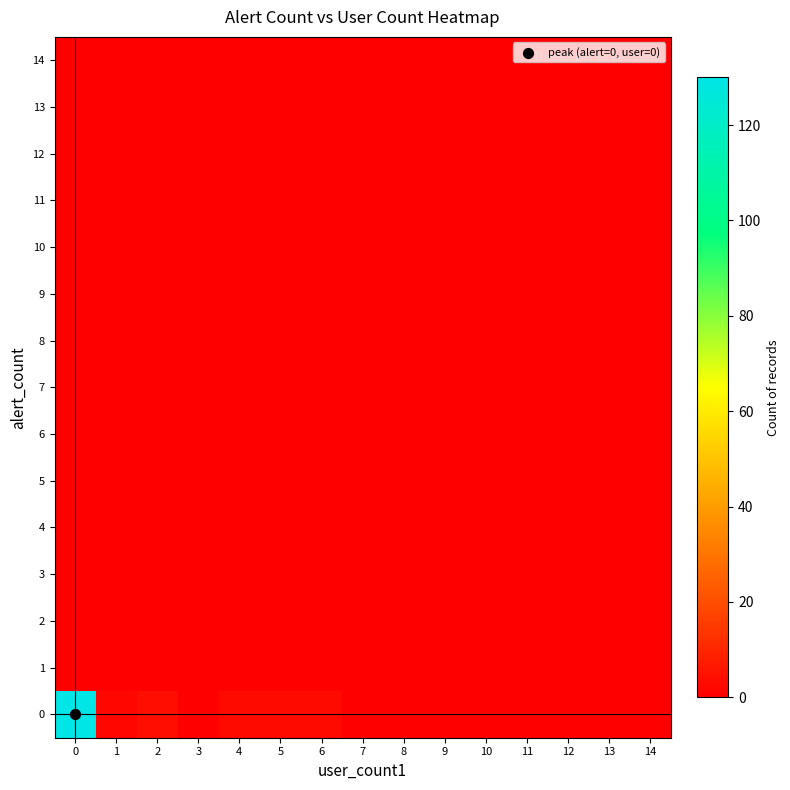

Reading left to right, what are all the values shown in this chart?

0: 0=130	1=2	2=4	3=0	4=3	5=3	6=3	7=0	8=0	9=0	10=0	11=0	12=0	13=0	14=0
1: 0=0	1=0	2=0	3=0	4=0	5=0	6=0	7=0	8=0	9=0	10=0	11=0	12=0	13=0	14=0
2: 0=0	1=0	2=0	3=0	4=0	5=0	6=0	7=0	8=0	9=0	10=0	11=0	12=0	13=0	14=0
3: 0=0	1=0	2=0	3=0	4=0	5=0	6=0	7=0	8=0	9=0	10=0	11=0	12=0	13=0	14=0
4: 0=0	1=0	2=0	3=0	4=0	5=0	6=0	7=0	8=0	9=0	10=0	11=0	12=0	13=0	14=0
5: 0=0	1=0	2=0	3=0	4=0	5=0	6=0	7=0	8=0	9=0	10=0	11=0	12=0	13=0	14=0
6: 0=0	1=0	2=0	3=0	4=0	5=0	6=0	7=0	8=0	9=0	10=0	11=0	12=0	13=0	14=0
7: 0=0	1=0	2=0	3=0	4=0	5=0	6=0	7=0	8=0	9=0	10=0	11=0	12=0	13=0	14=0
8: 0=0	1=0	2=0	3=0	4=0	5=0	6=0	7=0	8=0	9=0	10=0	11=0	12=0	13=0	14=0
9: 0=0	1=0	2=0	3=0	4=0	5=0	6=0	7=0	8=0	9=0	10=0	11=0	12=0	13=0	14=0
10: 0=0	1=0	2=0	3=0	4=0	5=0	6=0	7=0	8=0	9=0	10=0	11=0	12=0	13=0	14=0
11: 0=0	1=0	2=0	3=0	4=0	5=0	6=0	7=0	8=0	9=0	10=0	11=0	12=0	13=0	14=0
12: 0=0	1=0	2=0	3=0	4=0	5=0	6=0	7=0	8=0	9=0	10=0	11=0	12=0	13=0	14=0
13: 0=0	1=0	2=0	3=0	4=0	5=0	6=0	7=0	8=0	9=0	10=0	11=0	12=0	13=0	14=0
14: 0=0	1=0	2=0	3=0	4=0	5=0	6=0	7=0	8=0	9=0	10=0	11=0	12=0	13=0	14=0